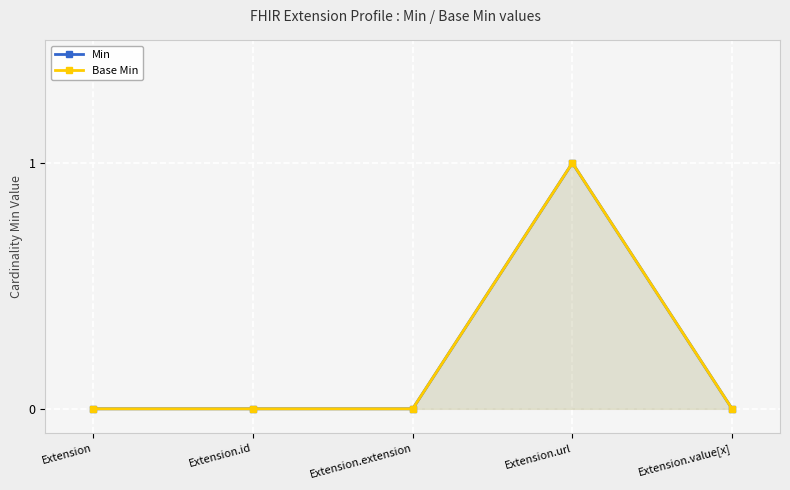

What is the label of the 3rd point from the left?

Extension.extension